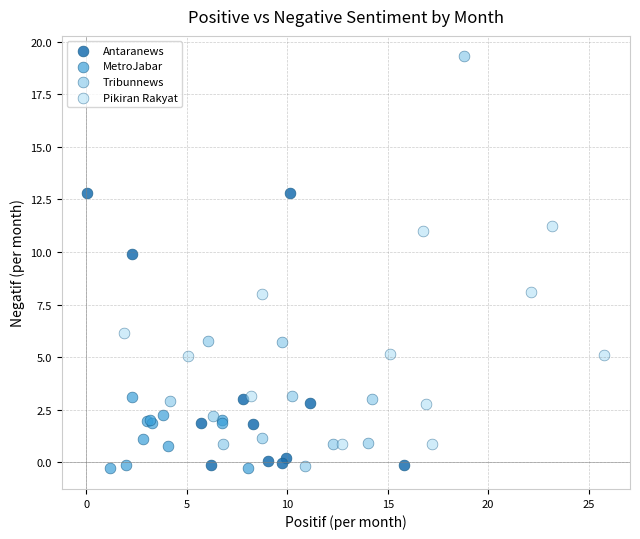

Which series has the widest spread of Y values?

Tribunnews